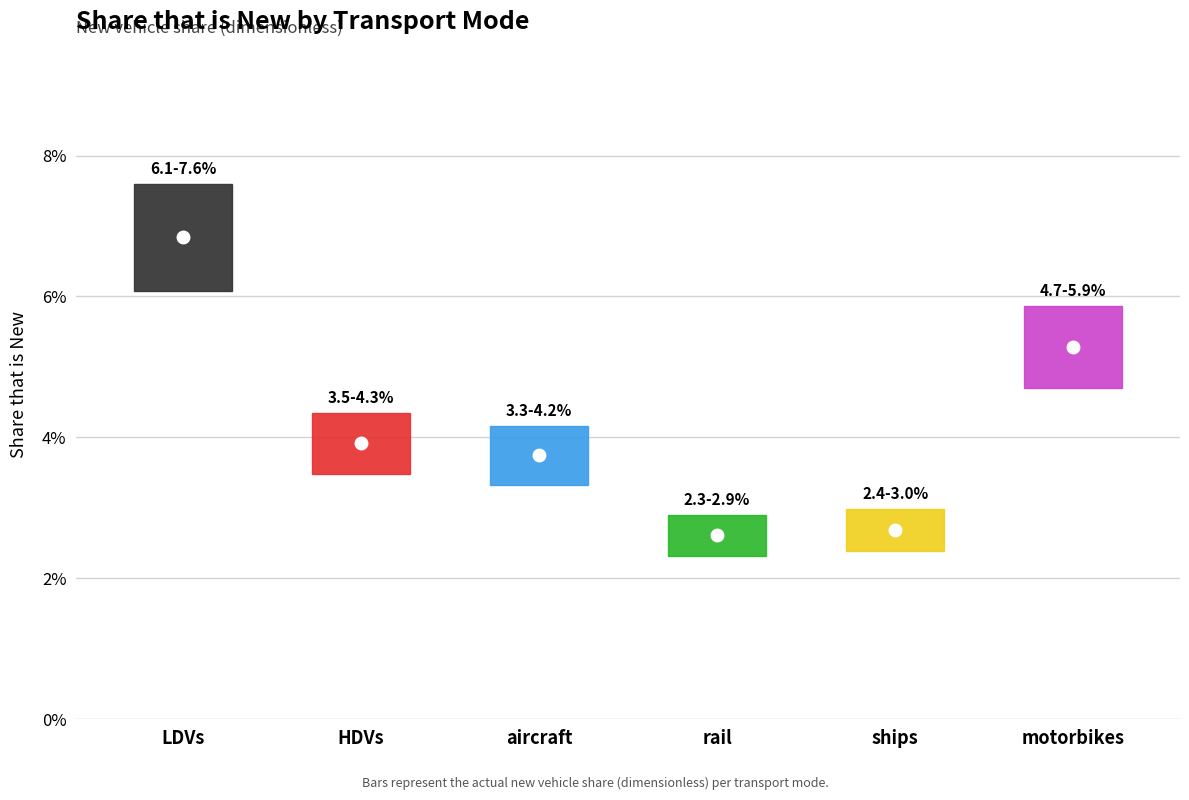

At which category is the sum across all series the highest?

LDVs